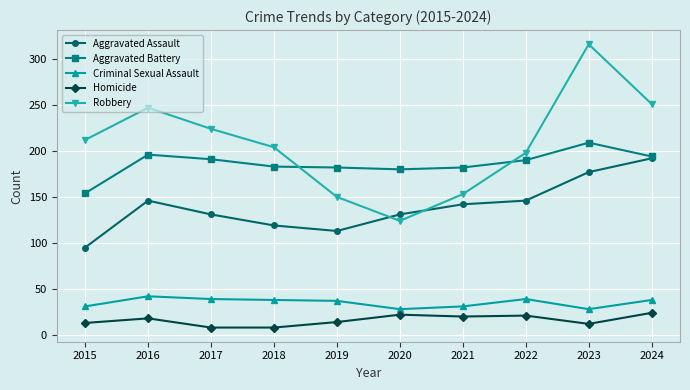

List the series in order of their peak value, highest first.

Robbery, Aggravated Battery, Aggravated Assault, Criminal Sexual Assault, Homicide